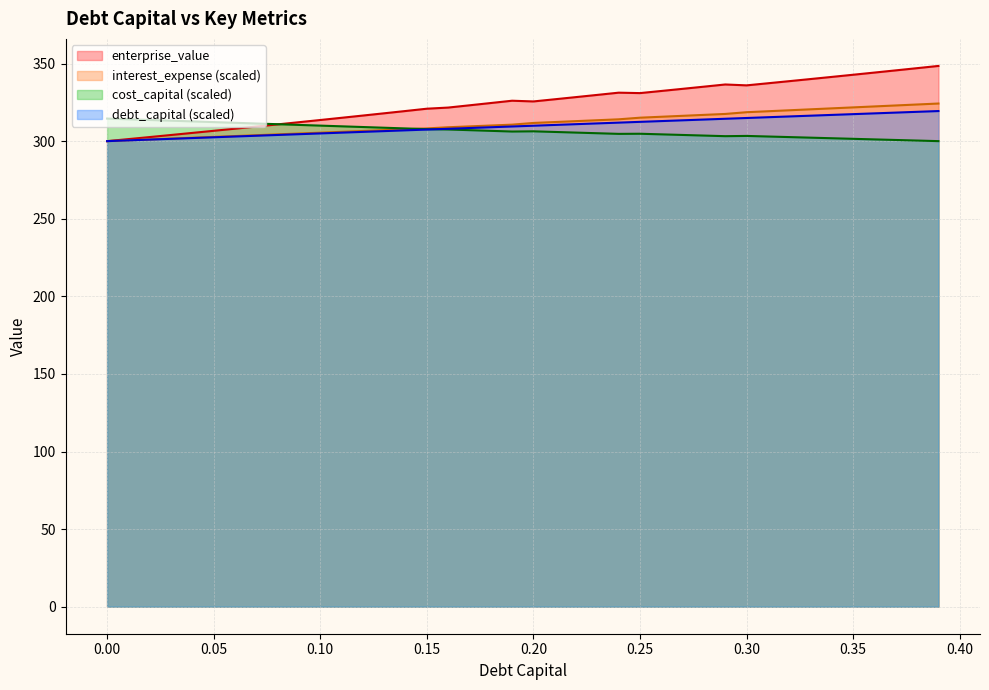

The cost_capital series shows 414.0 at 0.19. True or false?

False